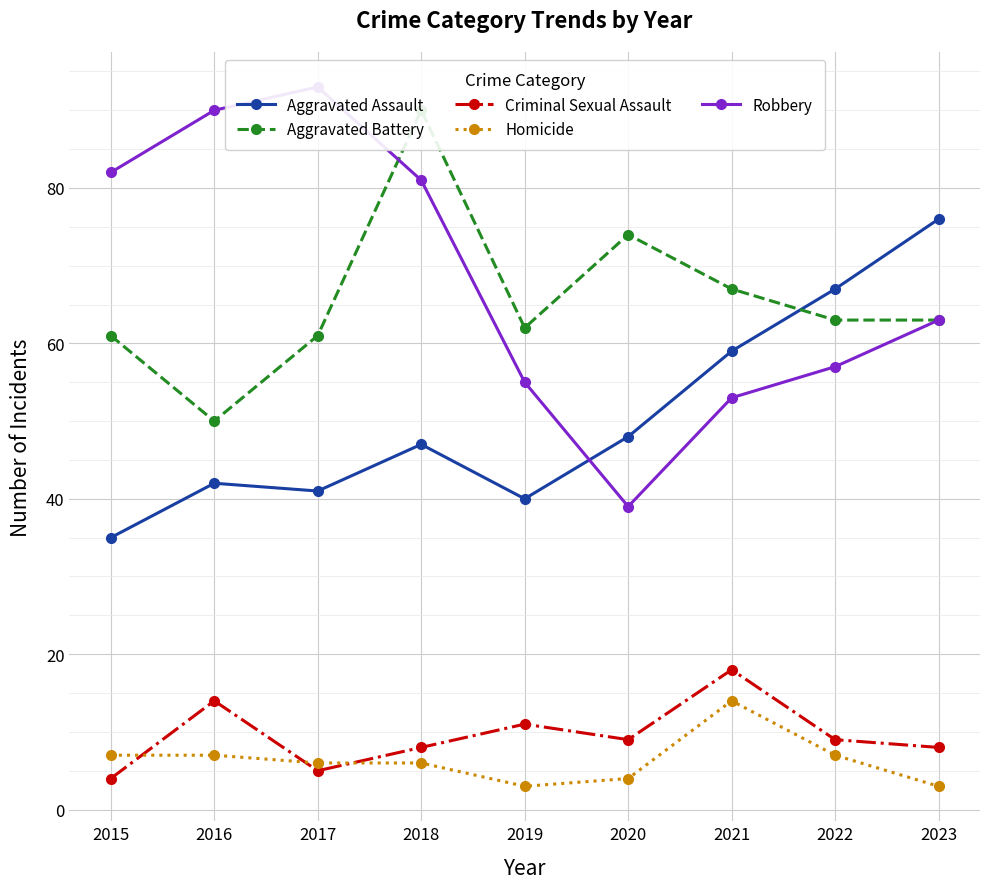

Between 2018 and 2021, which series saw the biggest shift?

Robbery